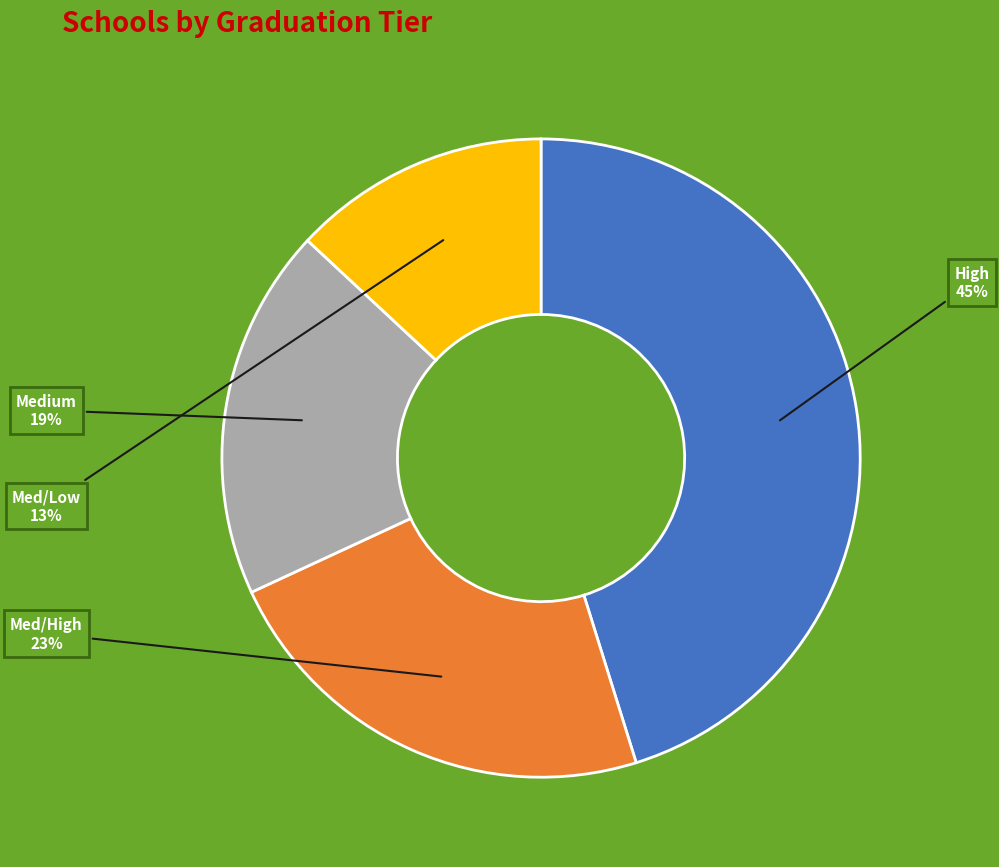

Do Medium and High together represent more than half of the pie?

Yes